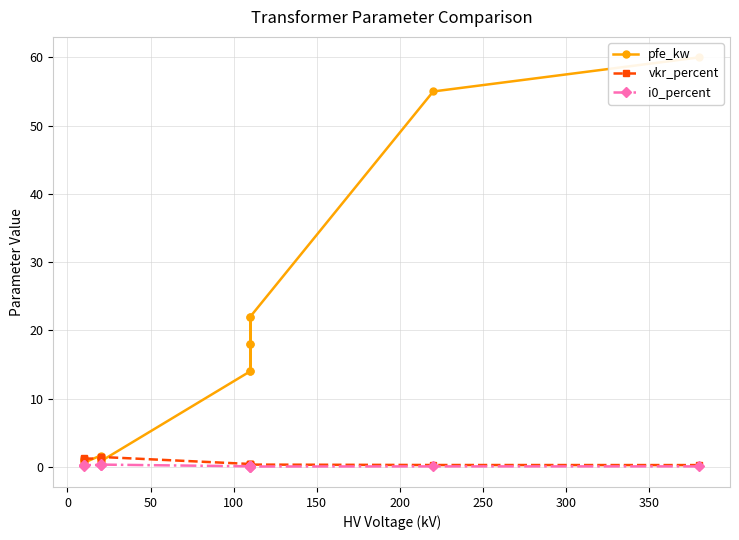

Which series has the widest spread of values?

pfe_kw